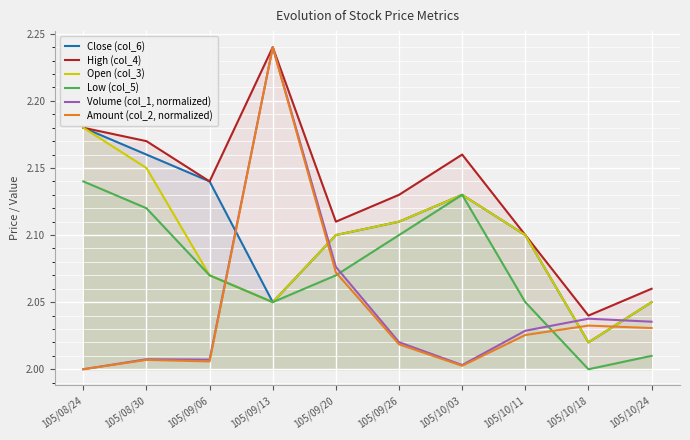

At which label is Amount (col_2, normalized) closest to 2?

105/08/24